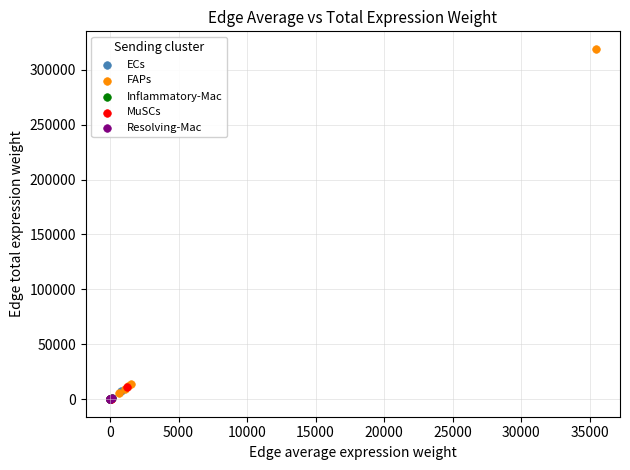

Which series contains the highest Y value?

FAPs